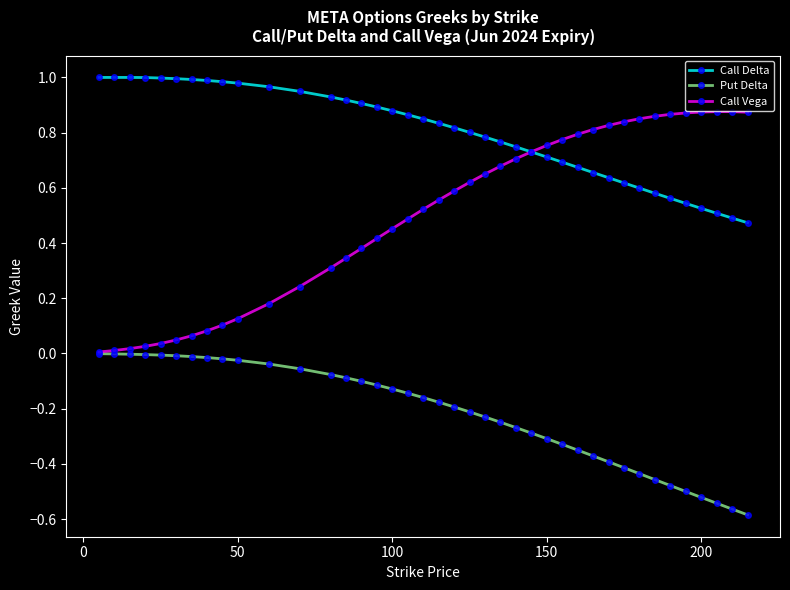

Which series has the largest total across all categories?

Call Delta